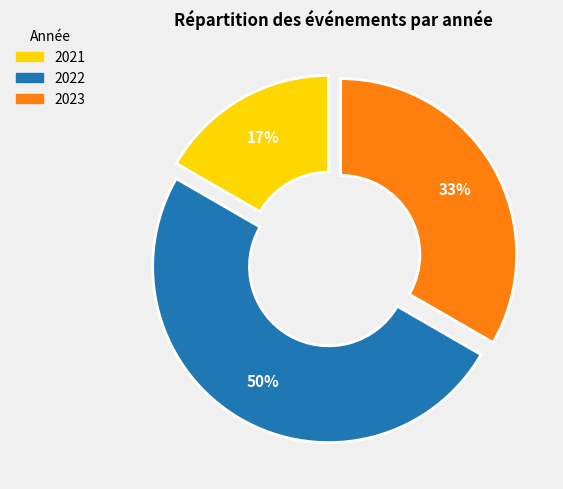

Count the number of slices in the pie.

3